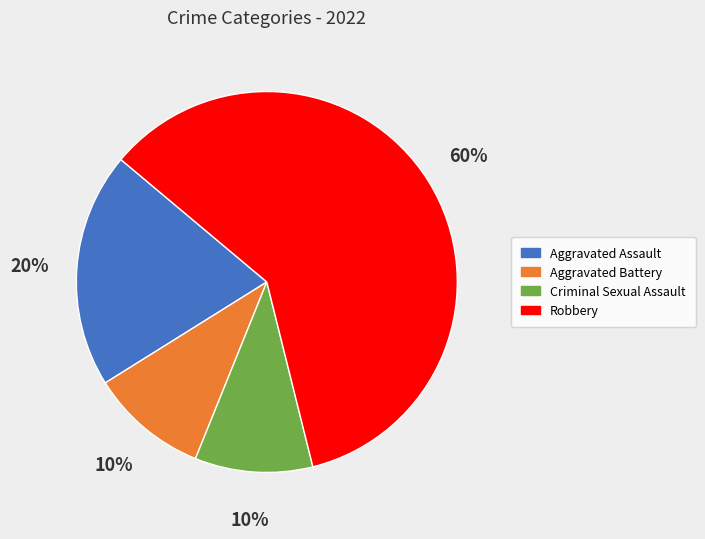

Between Aggravated Assault and Criminal Sexual Assault, which is larger?

Aggravated Assault